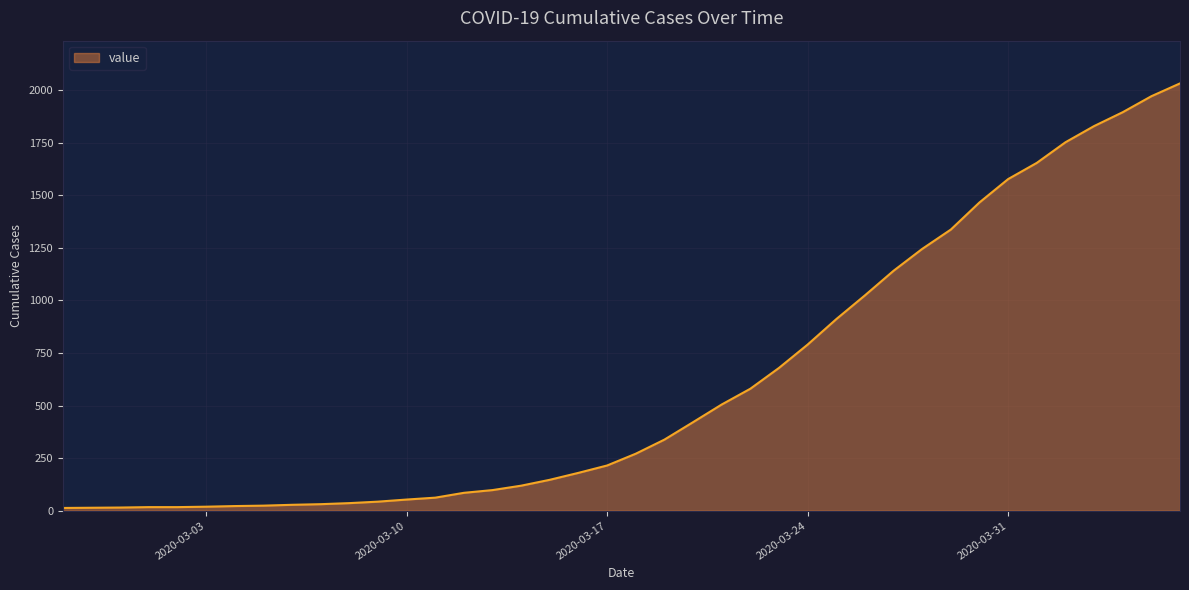

What is the smallest value displayed?

13